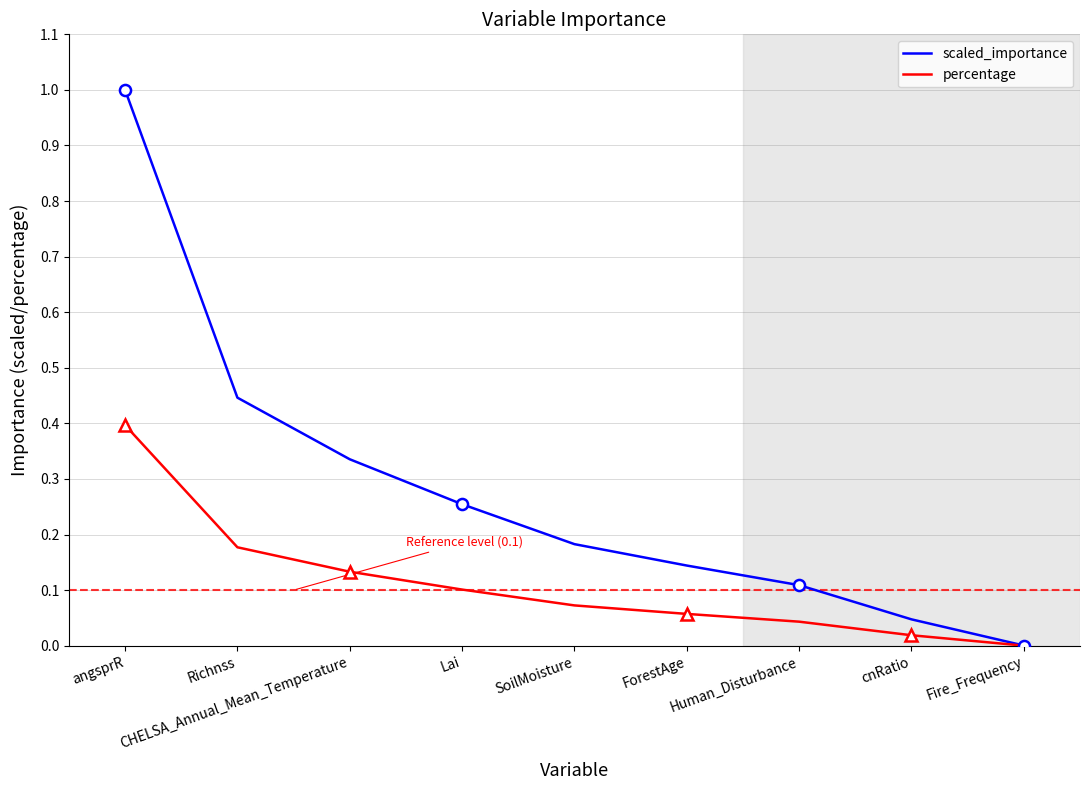

What is the spread (max minus min) of values at angsprR?

0.6